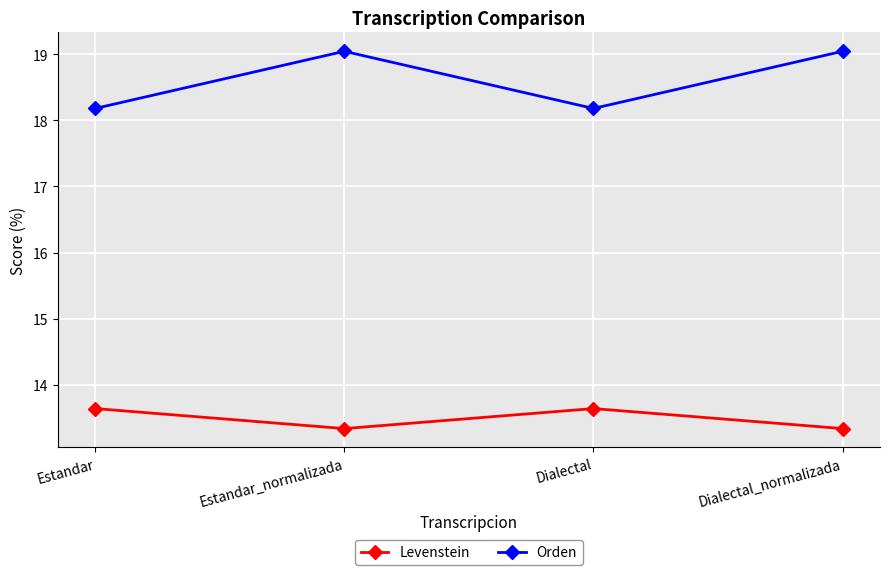

Which series has the widest spread of values?

Orden